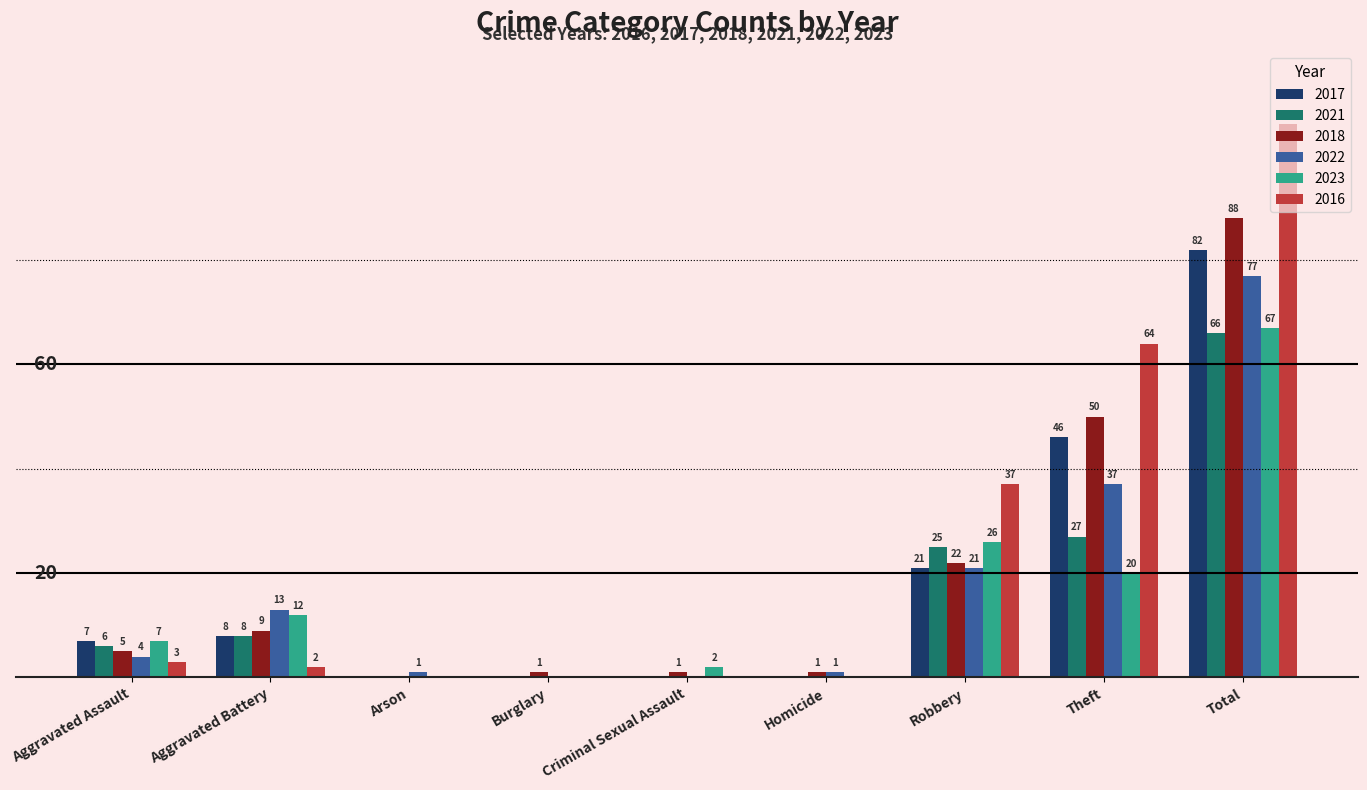

Where is 2018 nearest to the value 44?

Theft